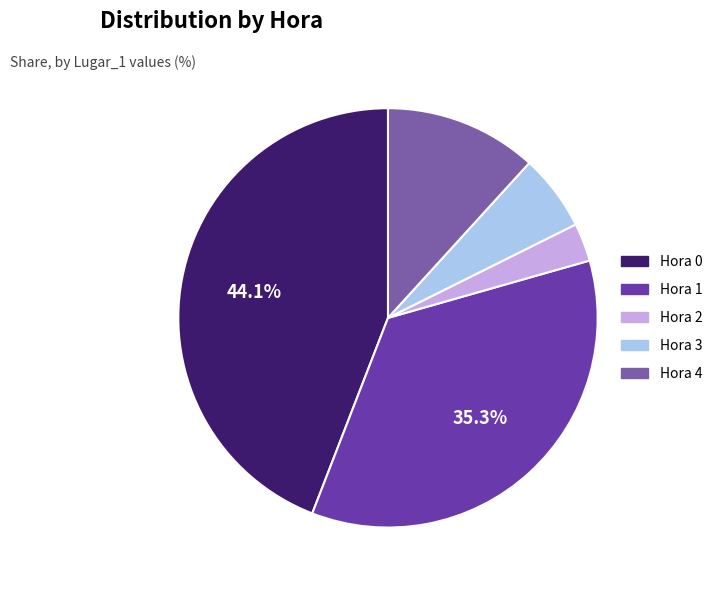

Is there a majority slice in this chart?

No